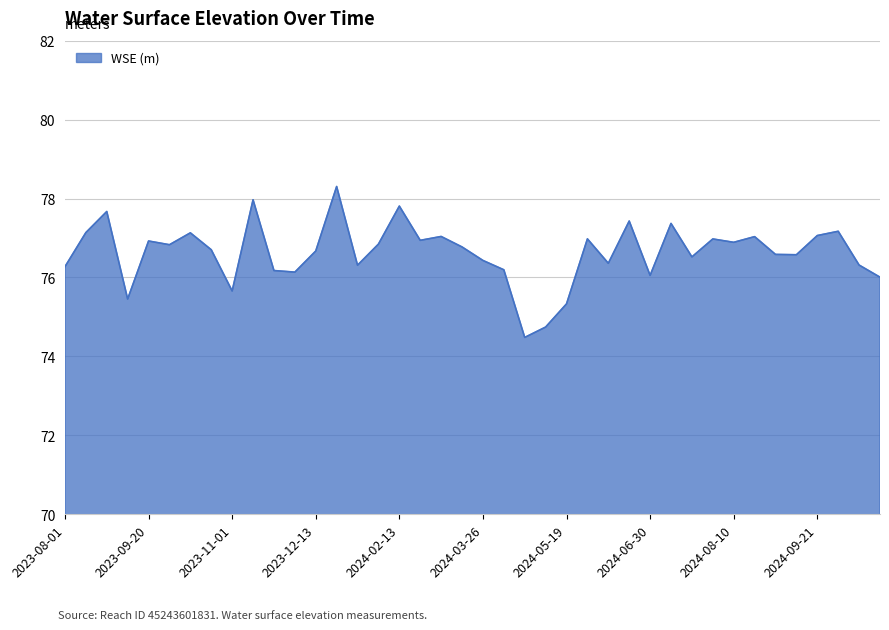

What is the difference between the maximum and minimum values?

3.8